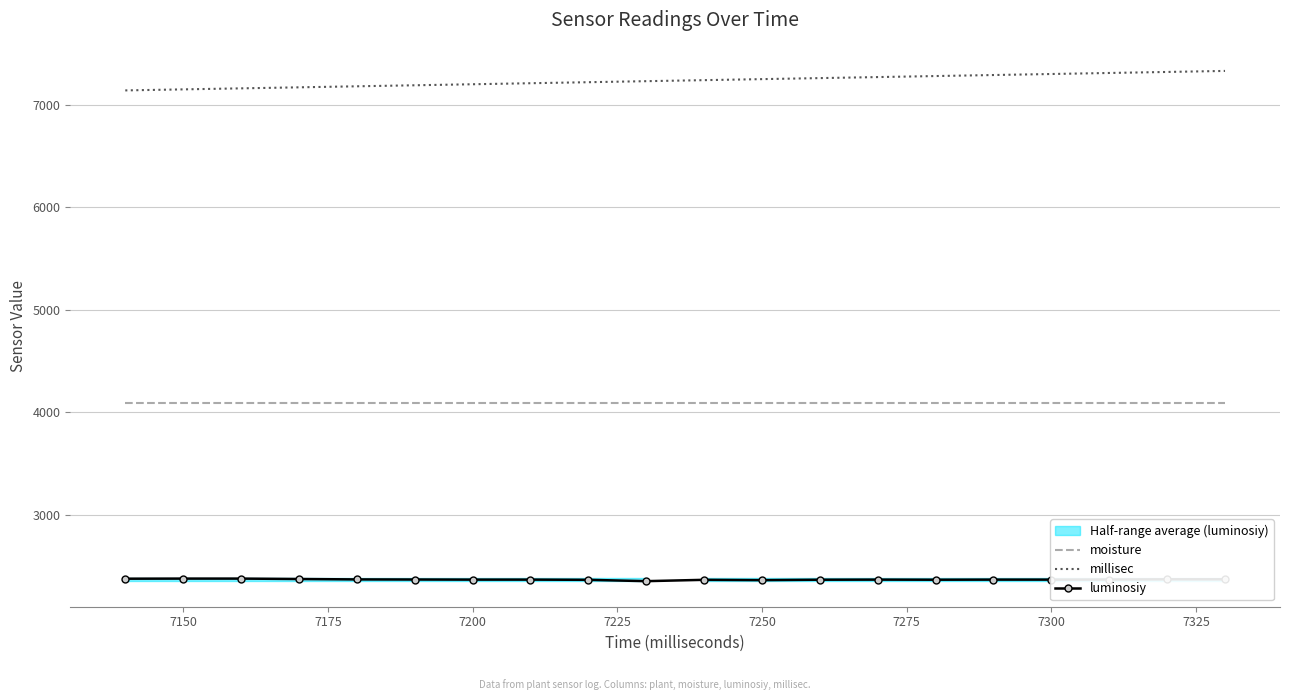

How many data points in millisec are less than 7240?

10